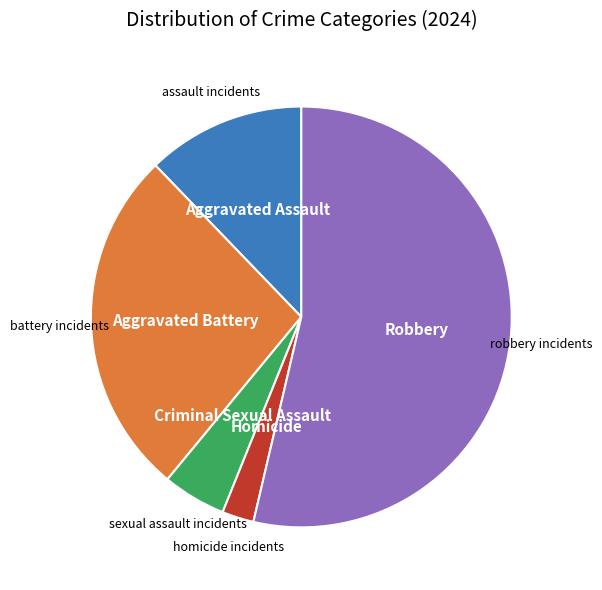

Is there a majority slice in this chart?

Yes